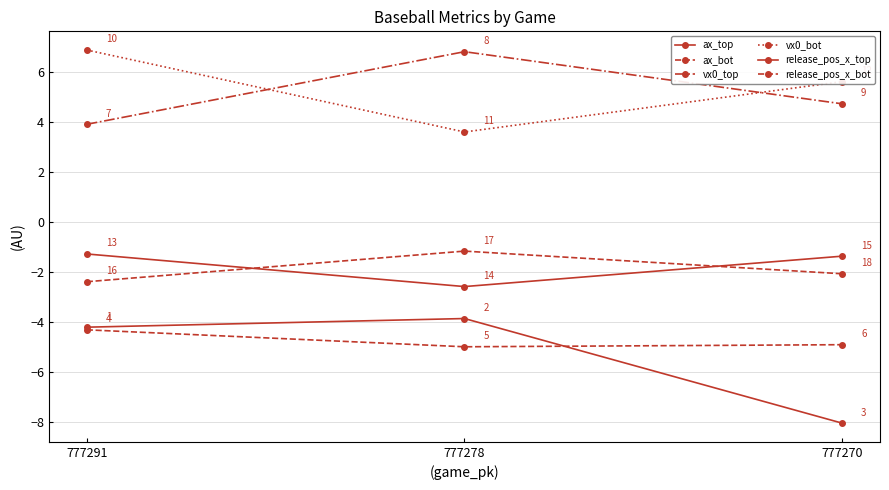

At which label is ax_bot closest to -4?

777291